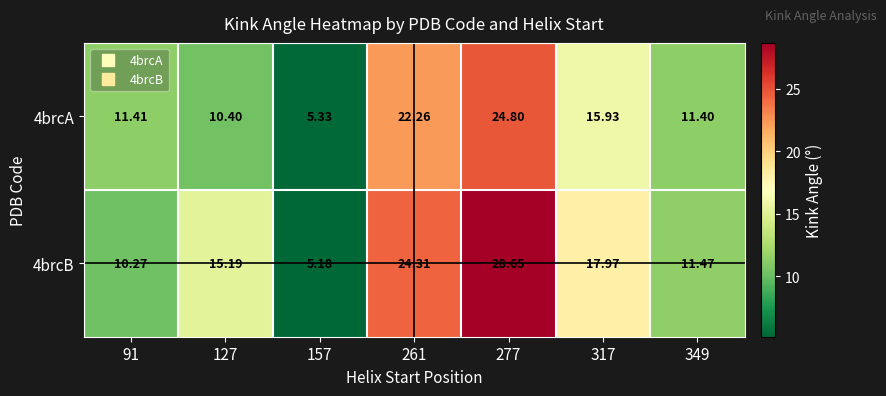

Is the value of 4brcB at 157 greater than the value of 4brcA at 317?

No